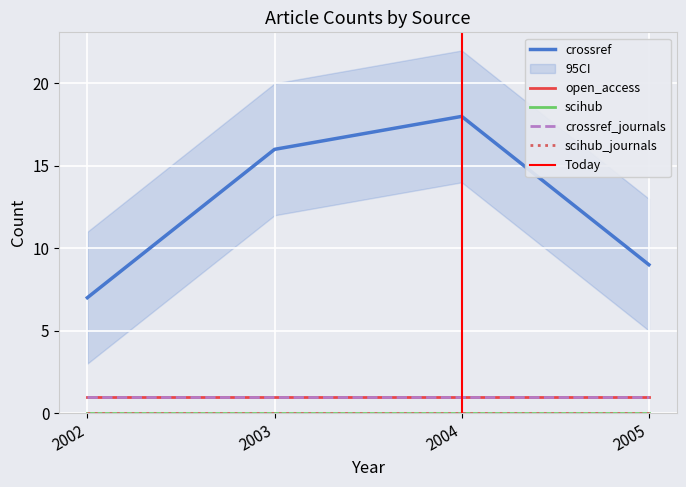

Reading left to right, what are all the values shown in this chart?

open_access: 1	1	1	1
scihub: 0	0	0	0
crossref: 7	16	18	9
scihub_journals: 0	0	0	0
crossref_journals: 1	1	1	1